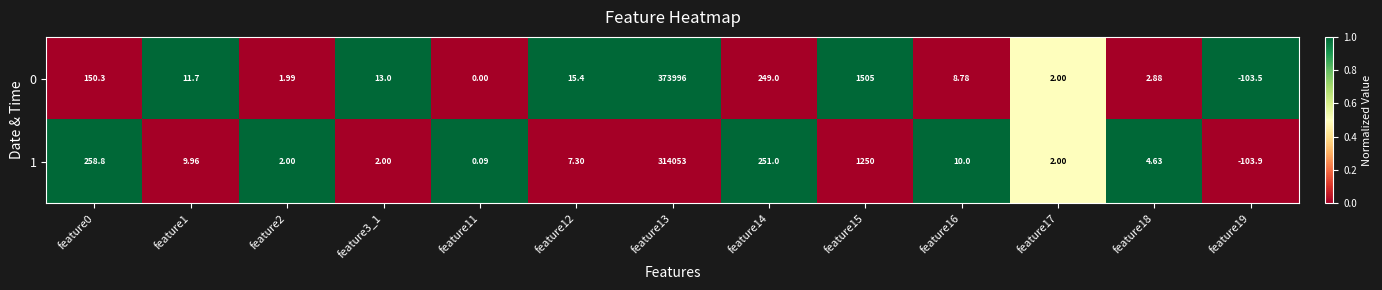

Is the value of 1 at feature15 greater than the value of 0 at feature2?

Yes